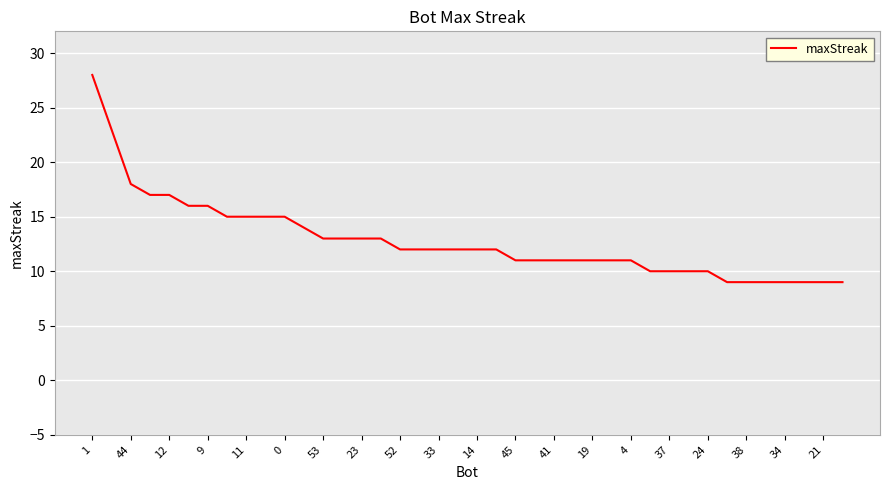

What is the greatest value displayed?

28